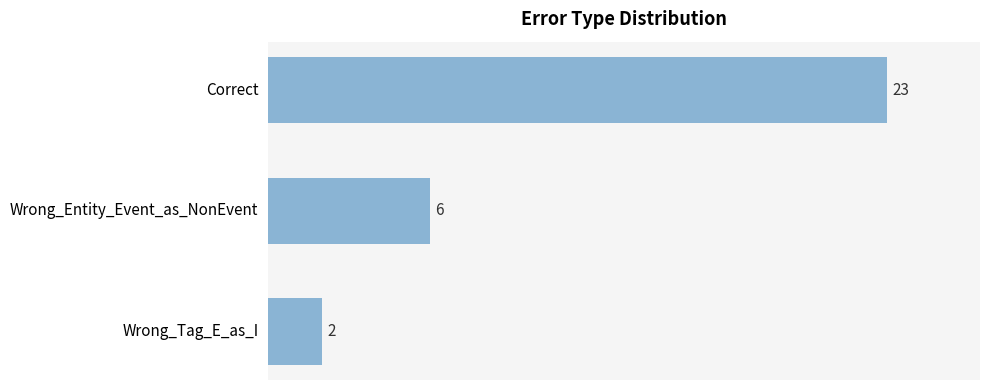

Rank the categories by value from lowest to highest.

Wrong_Tag_E_as_I, Wrong_Entity_Event_as_NonEvent, Correct